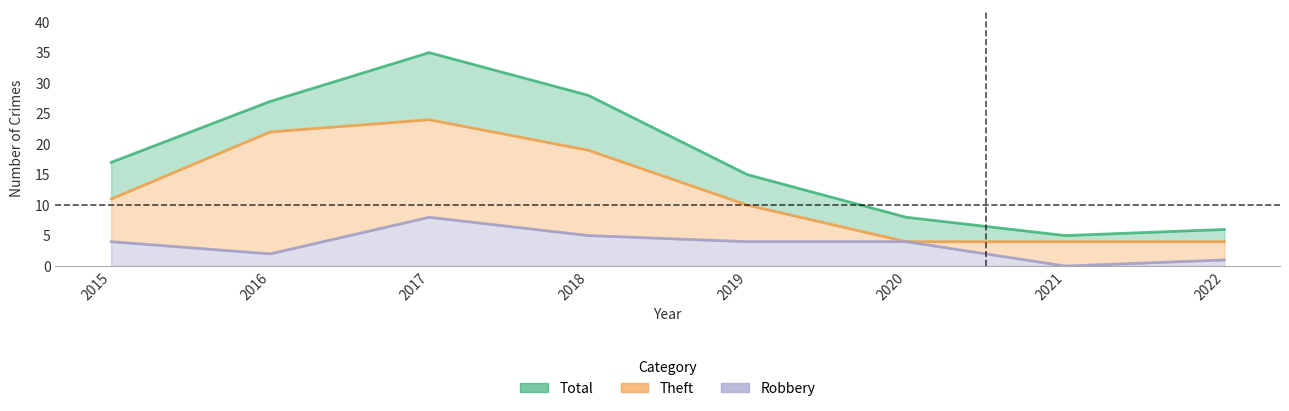

At which category is the sum across all series the highest?

2017